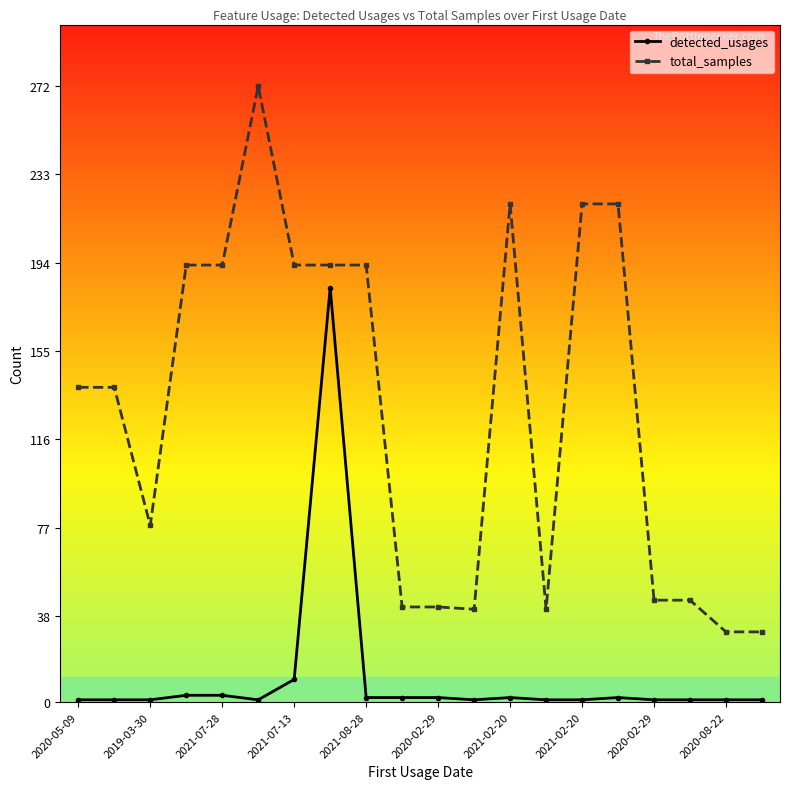

Which series has the largest total across all categories?

total_samples